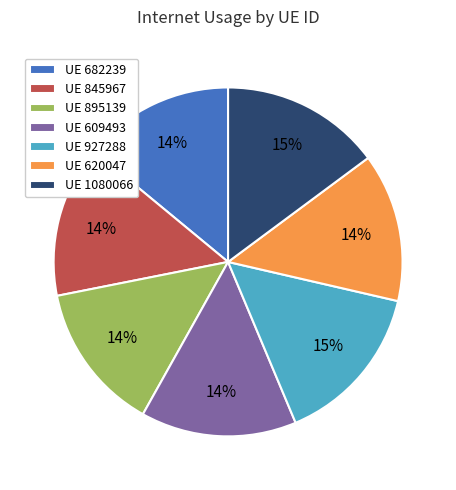

To the nearest percent, what is the average slice percentage?

14%